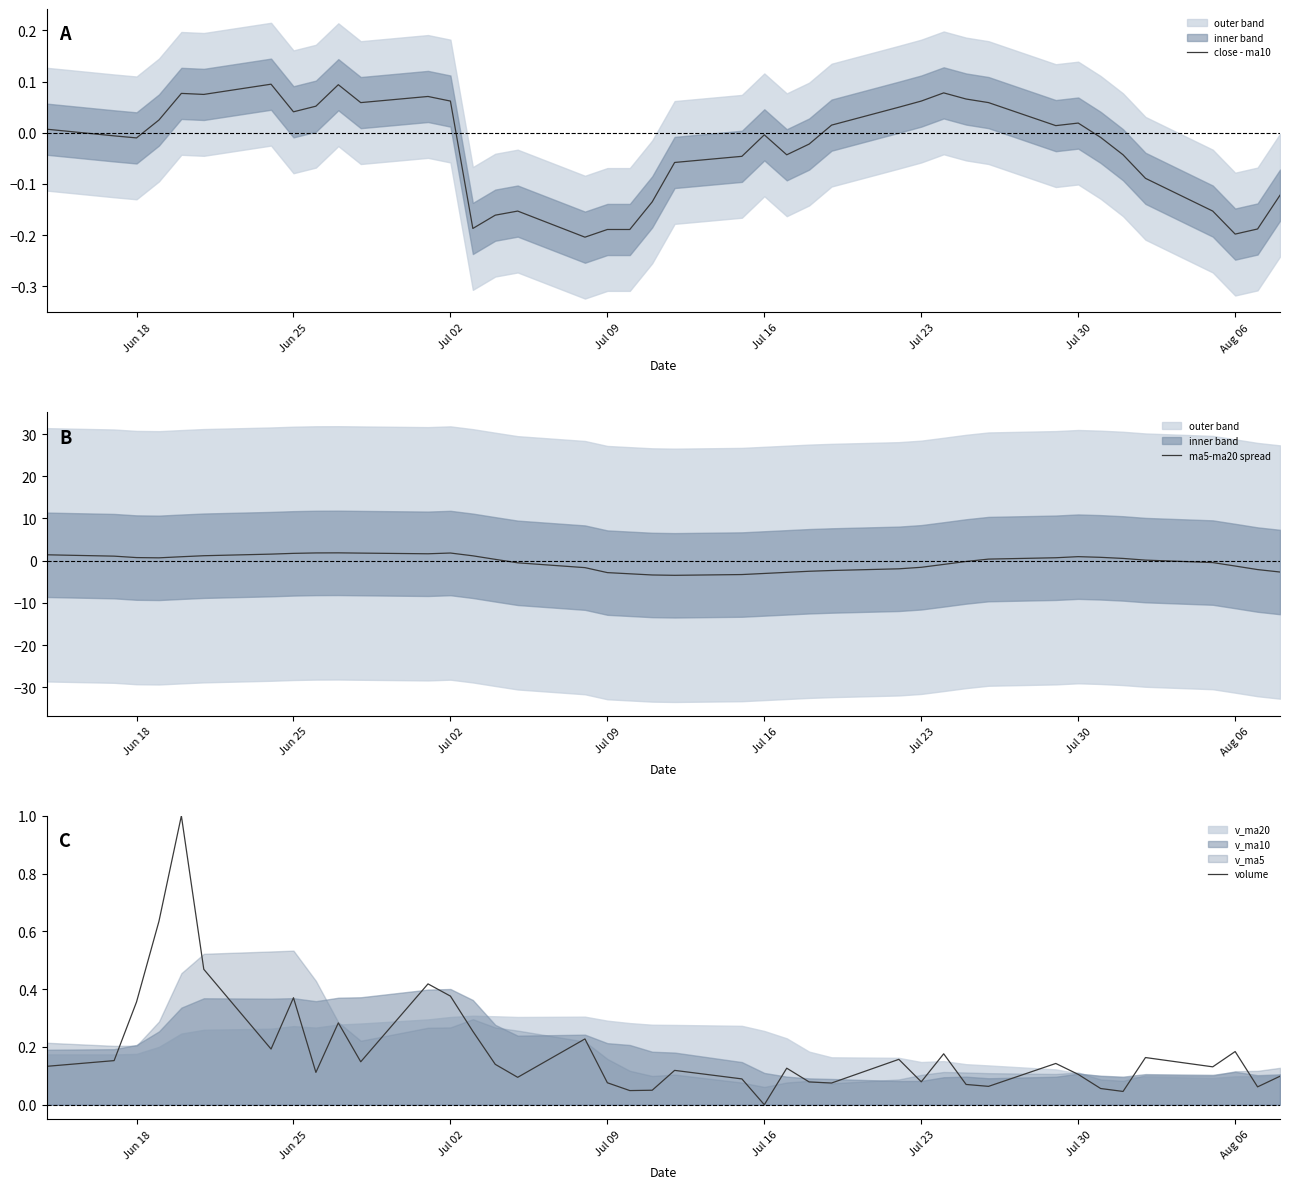

Is it true that ma5-ma20 spread equals -1.3 at Aug 06?

True